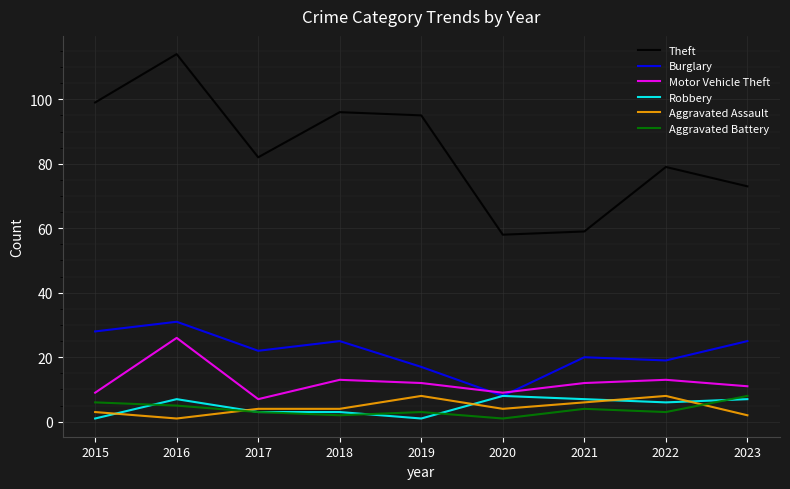

Which series has the largest range (max minus min)?

Theft